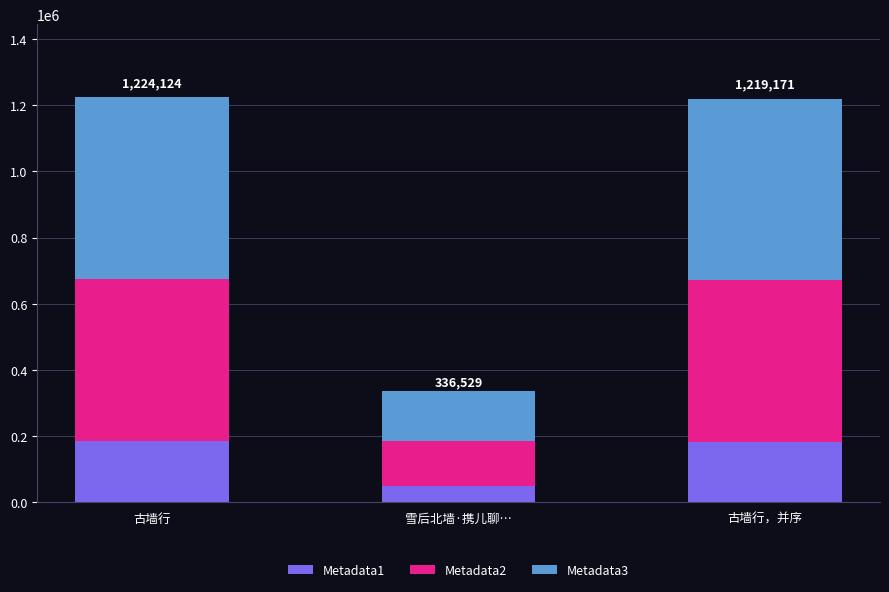

What is the average value of the Metadata1 series?

138991.2